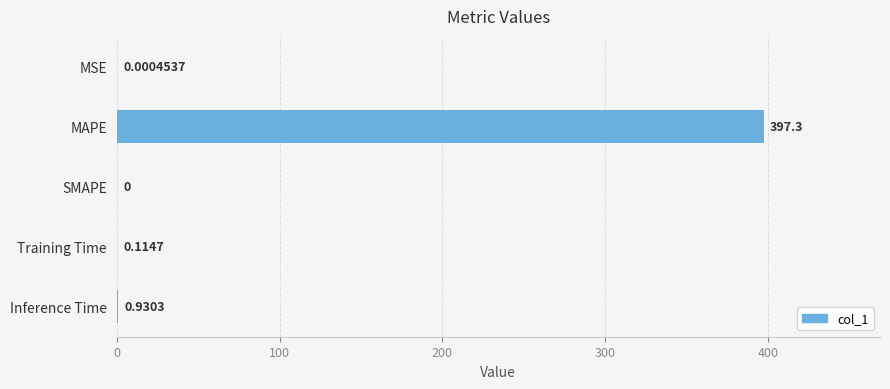

Which has a higher value, MAPE or SMAPE?

MAPE